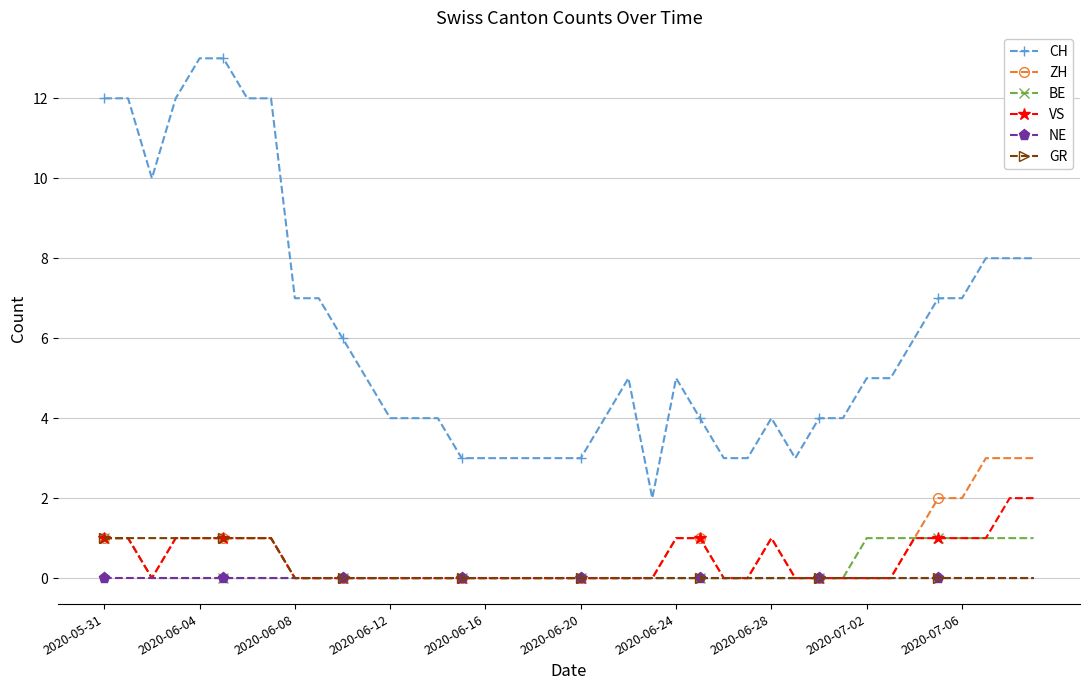

True or false: GR and CH cross at least once.

False